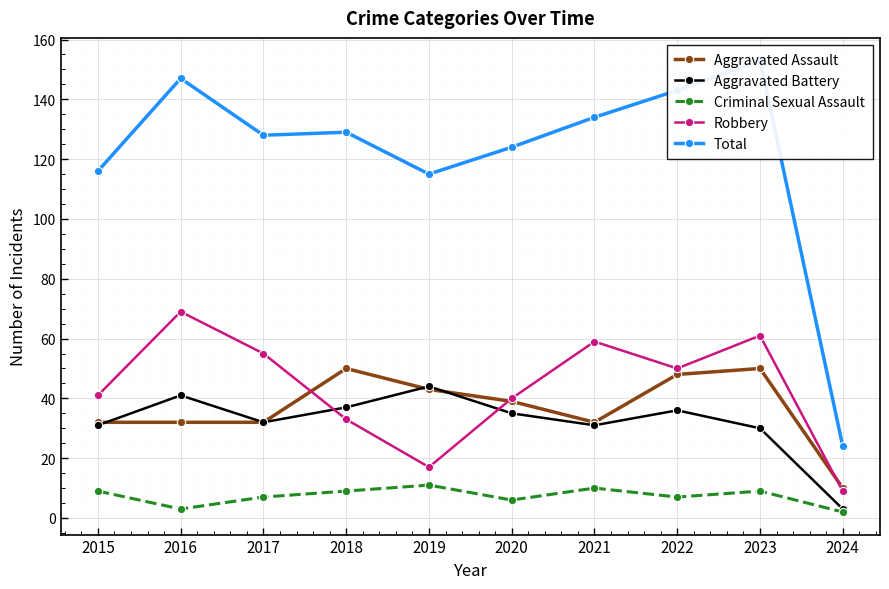

True or false: Total has more than 2 points higher than both neighbors.

True